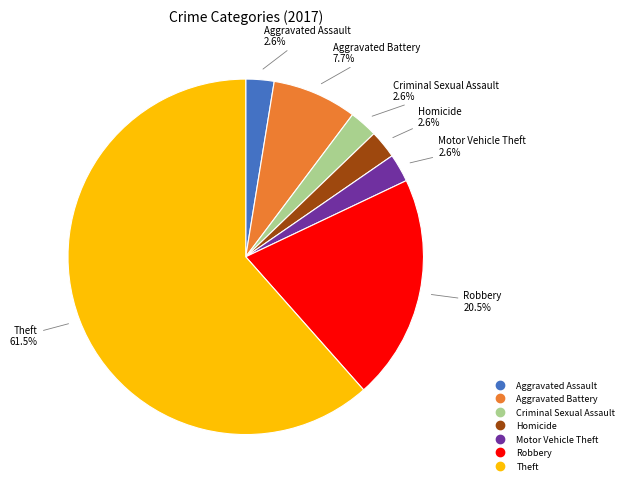

True or false: Robbery accounts for 13% of the total.

False